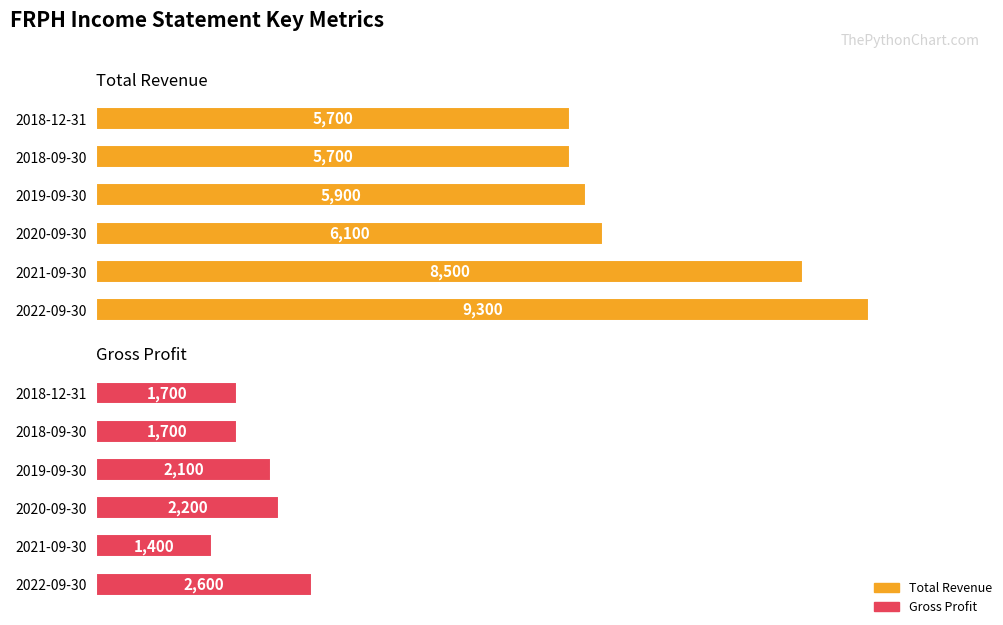

Is the value of Gross Profit at 2018-12-31 greater than the value of Total Revenue at 2021-09-30?

No